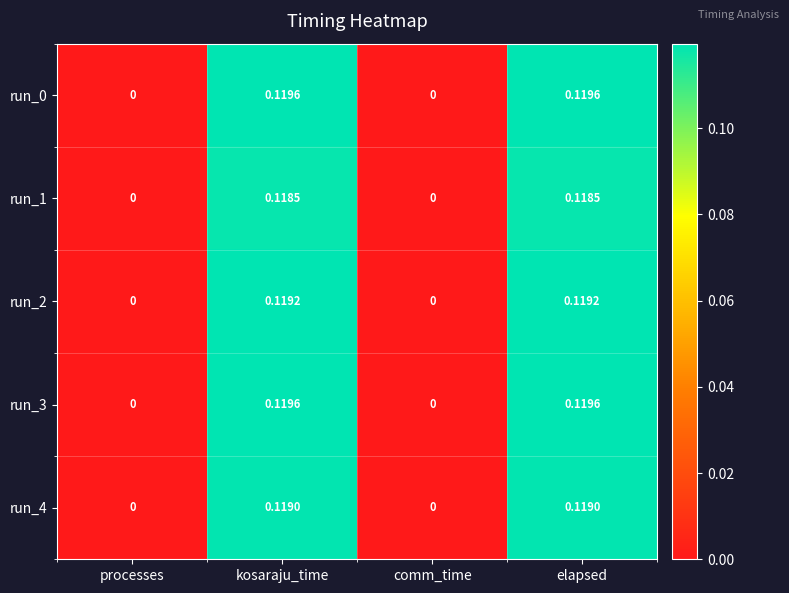

At how many categories does at least one series exceed 0?

2